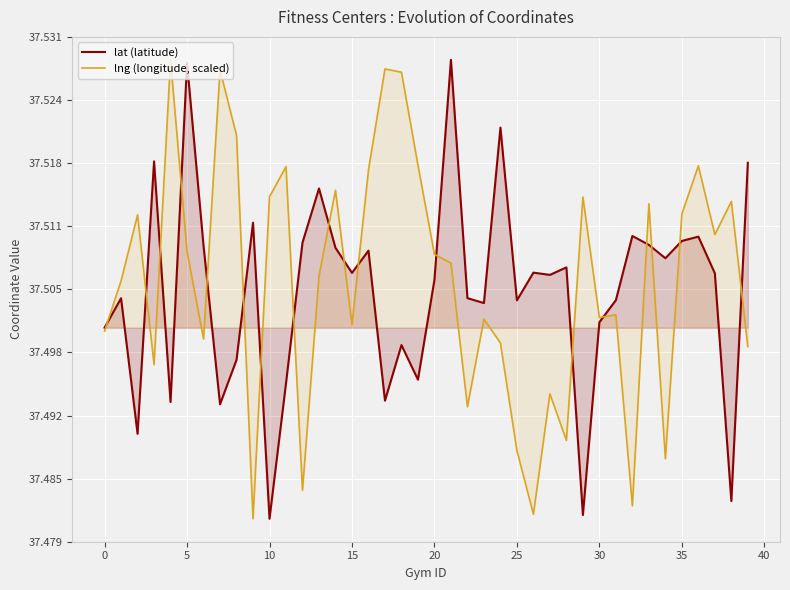

List the series in order of their overall mean, lowest first.

lat (latitude), lng (longitude, scaled)